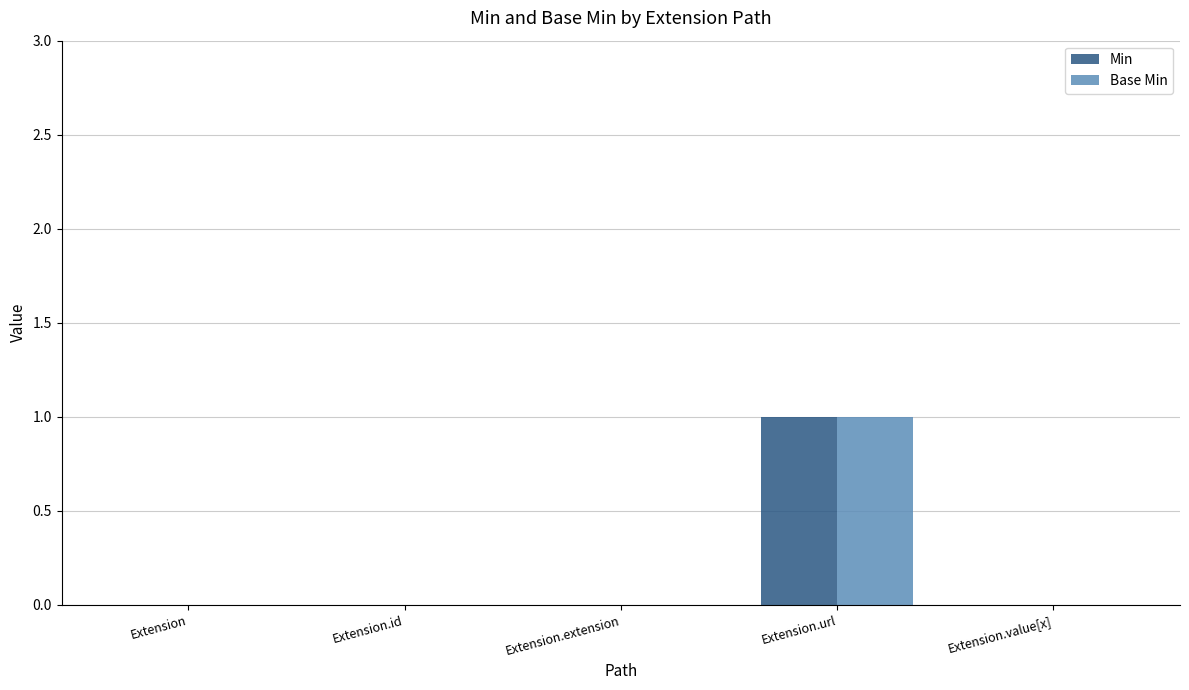

Which category has the highest value in the Min series?

Extension.url